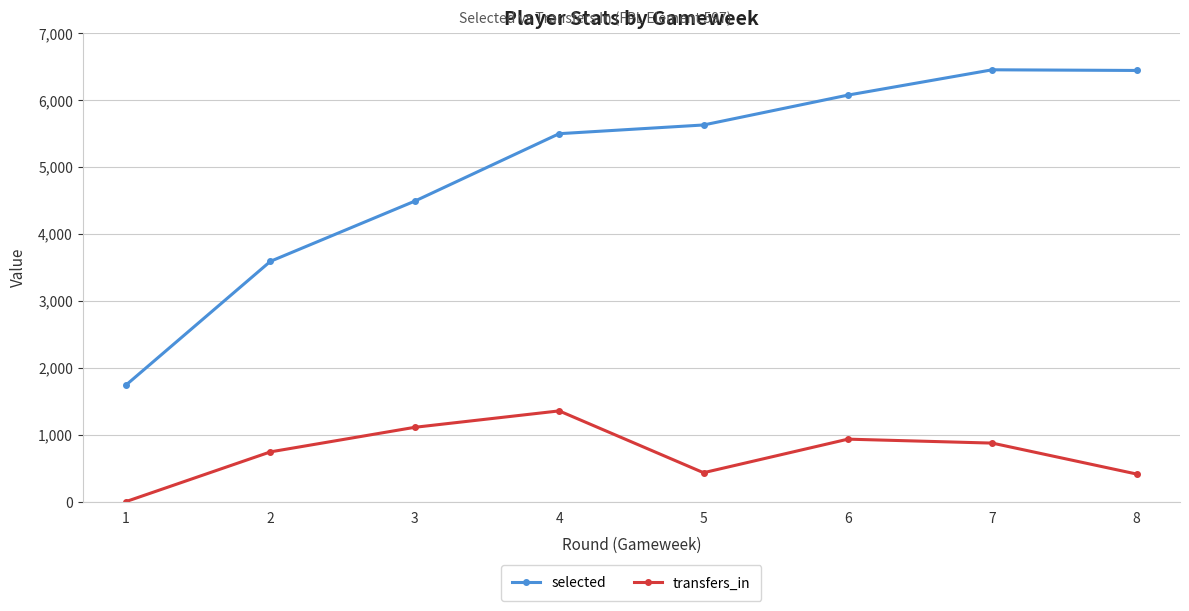

At 1, list the series in order from smallest to largest.

transfers_in, selected